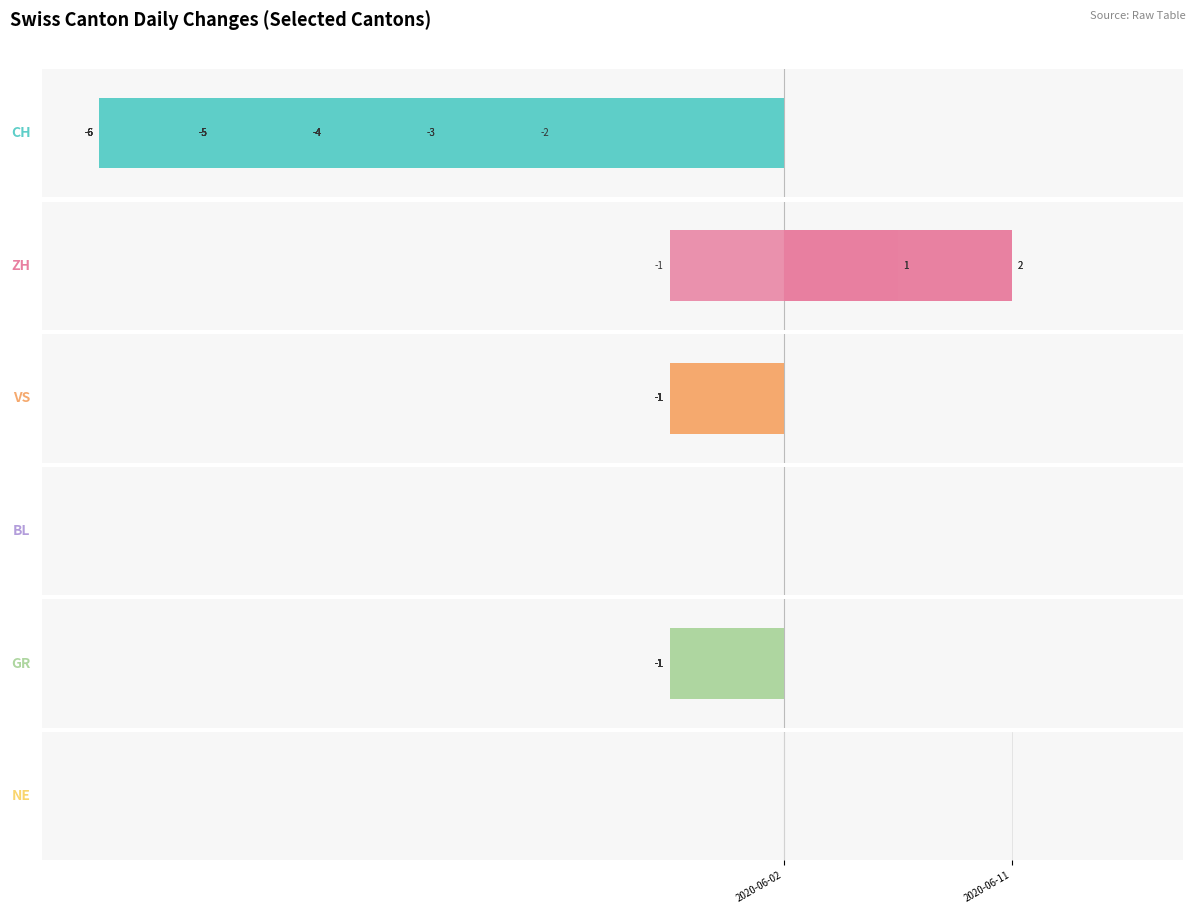

What are all the series names shown in the legend?

CH, ZH, VS, BL, GR, NE